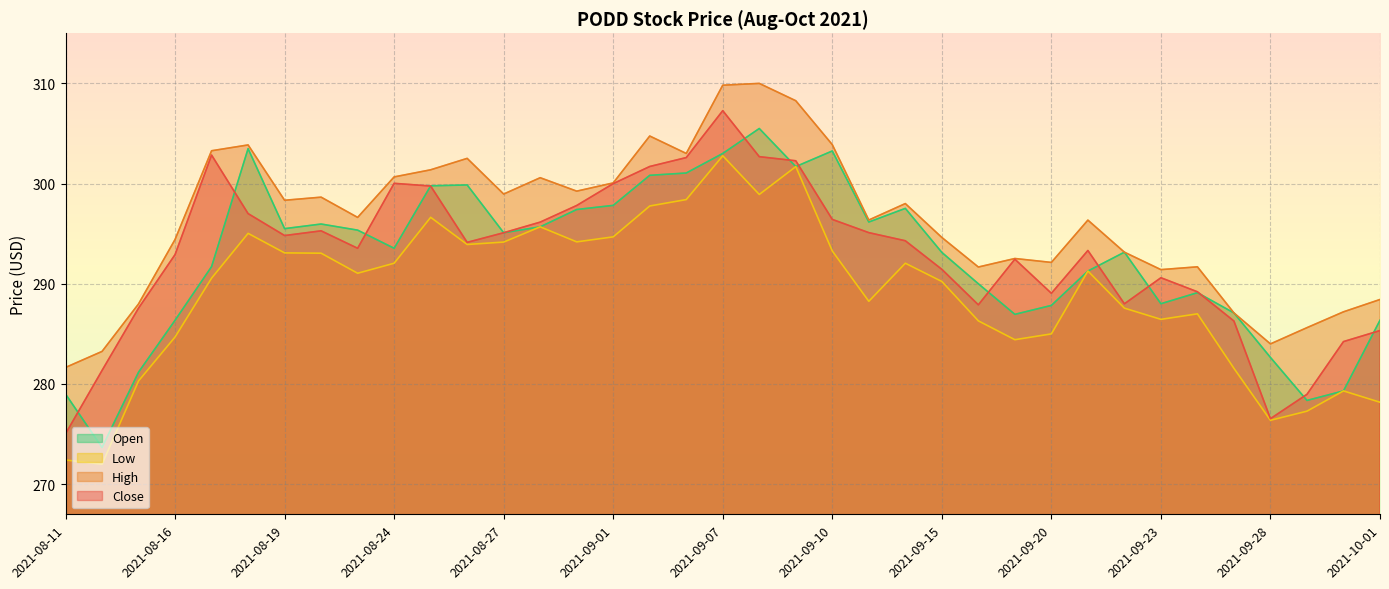

Reading right to left, what are all the values shown in this chart?

Close: 285.3	284.2	279.0	276.5	286.3	289.2	290.6	288.0	293.3	289.1	292.4	287.9	291.4	294.3	295.1	296.4	302.3	302.7	307.3	302.6	301.7	300.0	297.8	296.1	295.1	294.1	299.8	300.0	293.5	295.3	294.8	297.0	302.8	292.9	287.6	281.4	275.0
High: 288.4	287.2	285.6	284.0	287.1	291.7	291.4	293.1	296.4	292.1	292.5	291.7	294.6	298.0	296.4	303.9	308.3	310.0	309.8	303.0	304.7	300.1	299.2	300.6	298.9	302.5	301.4	300.7	296.6	298.6	298.3	303.9	303.3	294.4	288.0	283.2	281.6
Low: 278.2	279.3	277.3	276.4	281.6	287.0	286.4	287.6	291.3	285.0	284.4	286.3	290.2	292.1	288.2	293.3	301.7	298.9	302.8	298.4	297.8	294.7	294.2	295.7	294.2	293.9	296.6	292.1	291.1	293.1	293.1	295.0	290.6	284.7	280.3	272.0	272.4
Open: 286.4	279.3	278.4	282.6	287.1	289.1	288.0	293.1	291.3	287.8	286.9	290.0	293.1	297.5	296.2	303.2	301.7	305.5	303.0	301.1	300.8	297.8	297.4	295.7	295.1	299.9	299.8	293.5	295.4	296.0	295.5	303.5	291.7	286.4	281.2	273.7	279.0